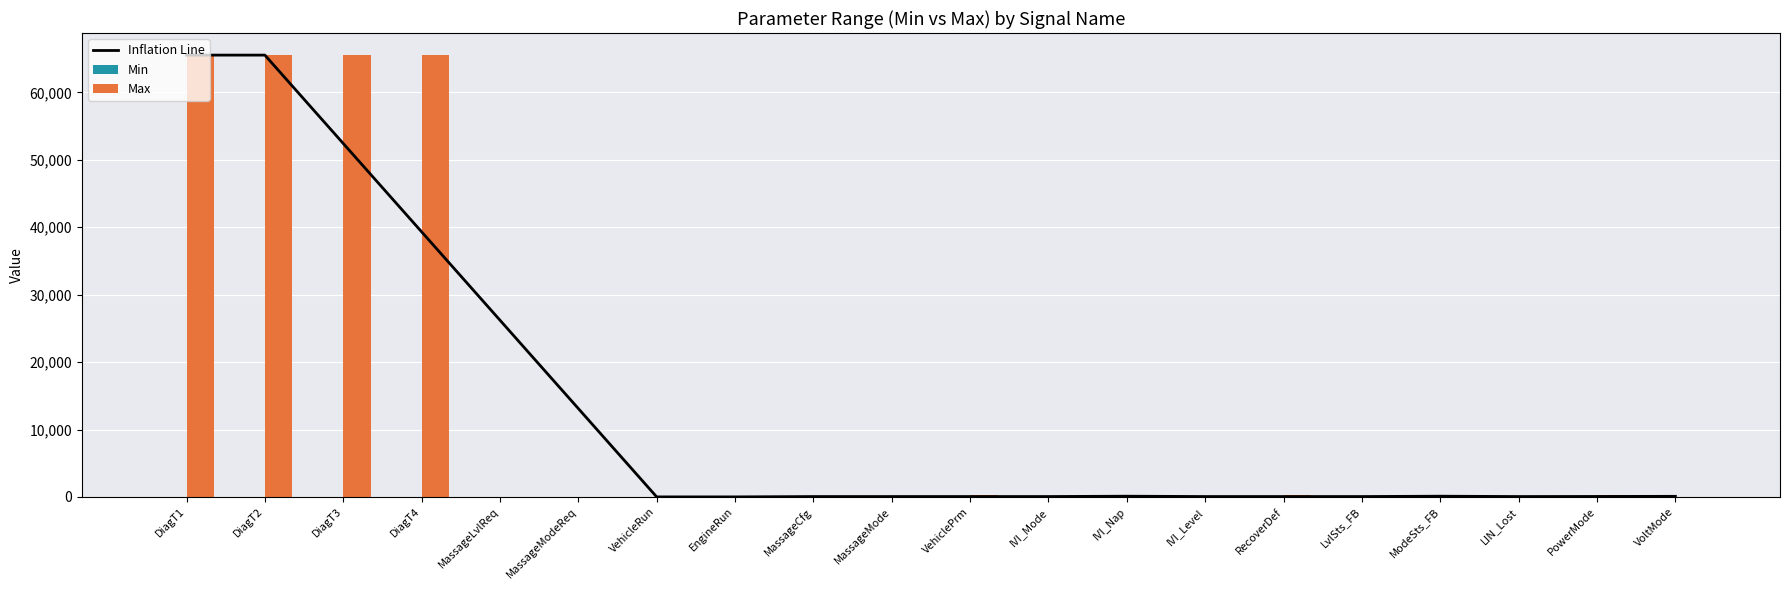

What is the total value across all series at VoltMode?

90.7